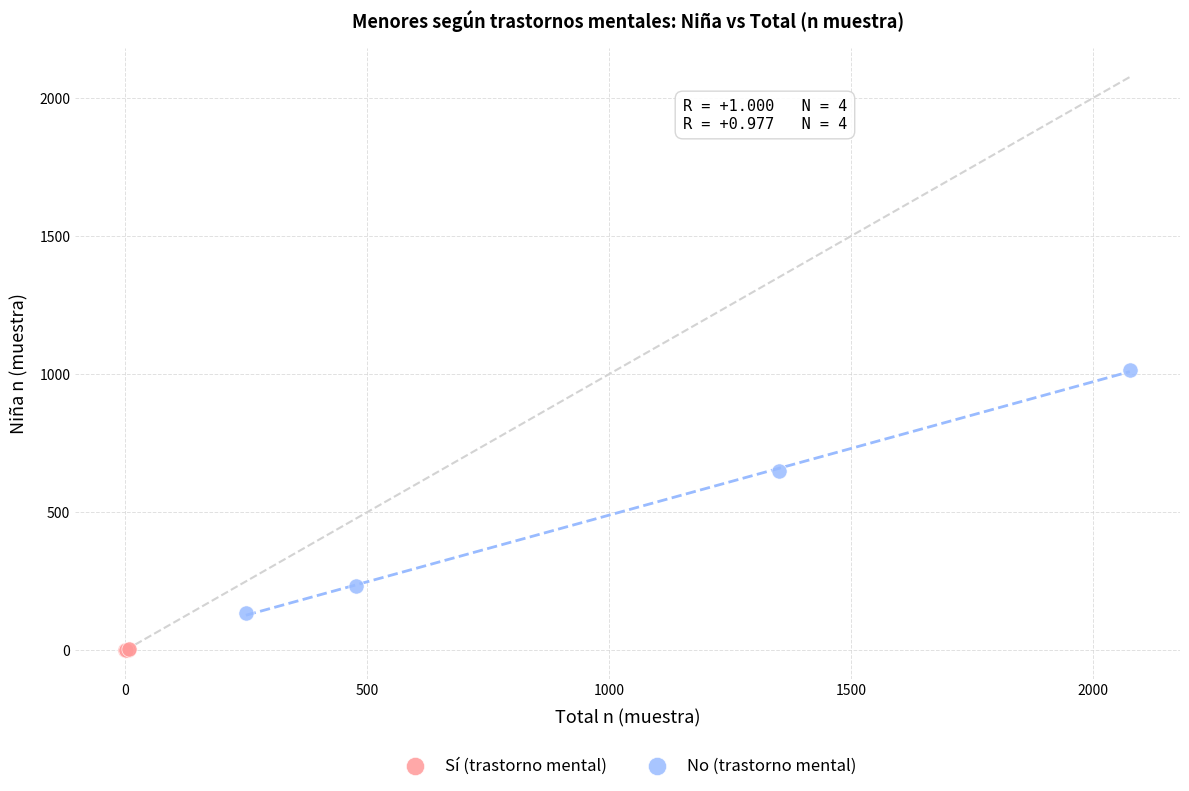

What are all the series names shown in the legend?

Sí (trastorno mental), No (trastorno mental)